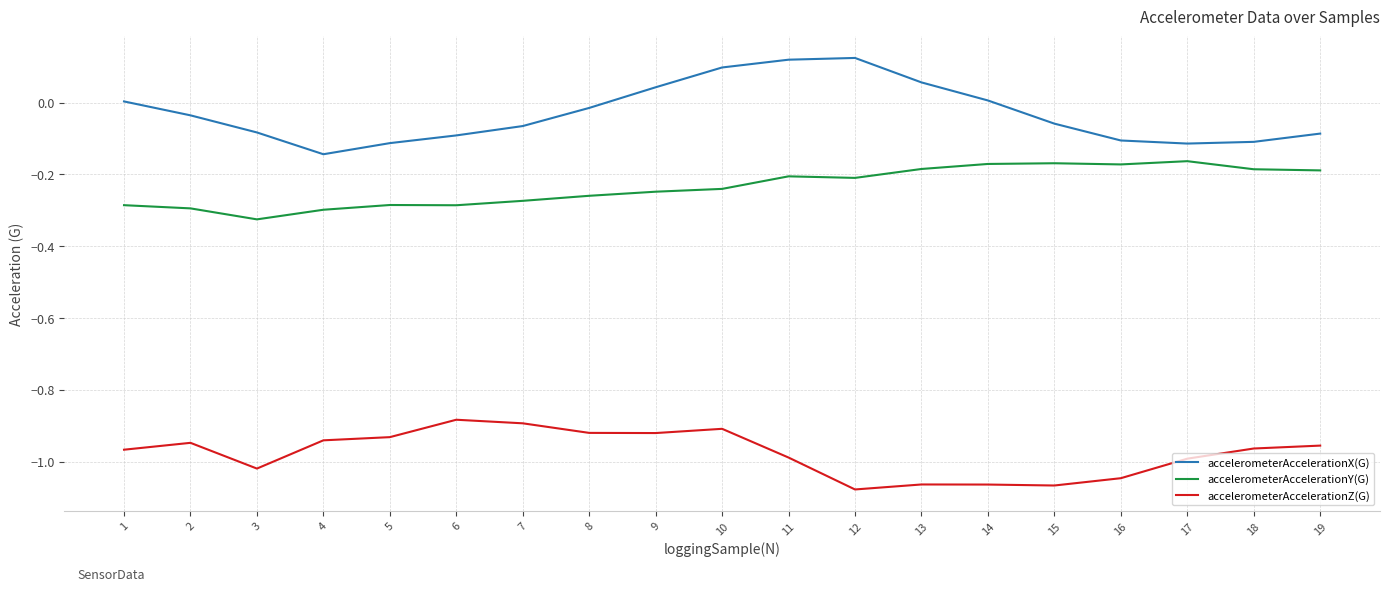

True or false: accelerometerAccelerationY(G) and accelerometerAccelerationX(G) intersect in this chart.

False